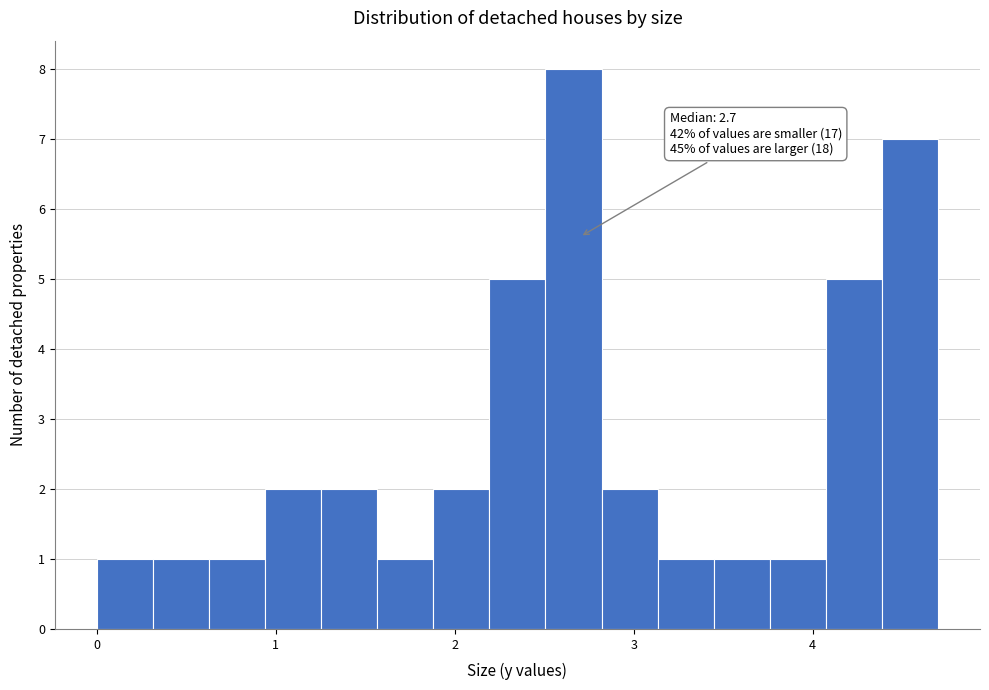

Read against the x-axis, roughly where is the centre of the tallest bar?

2.7